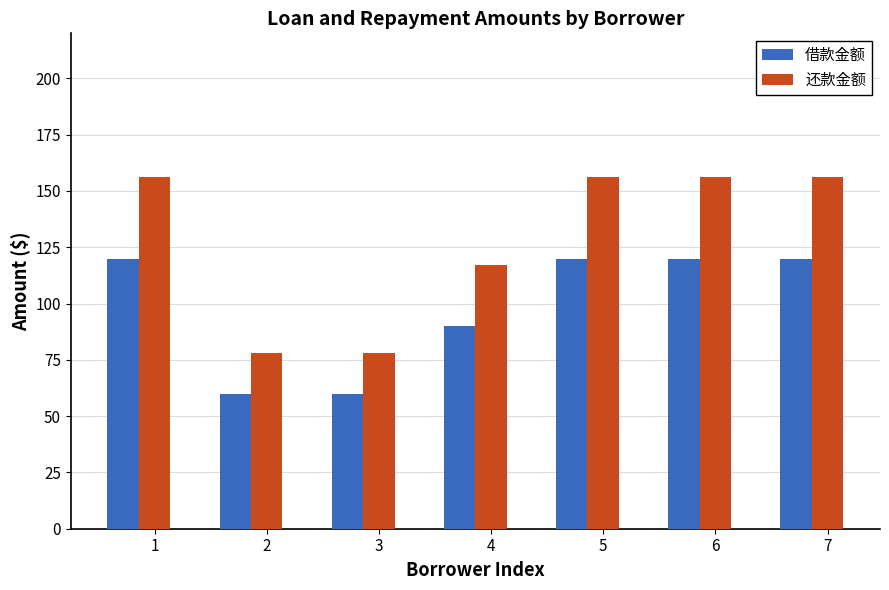

Reading right to left, what are all the values shown in this chart?

借款金额: 7=120	6=120	5=120	4=90	3=60	2=60	1=120
还款金额: 7=156	6=156	5=156	4=117	3=78	2=78	1=156